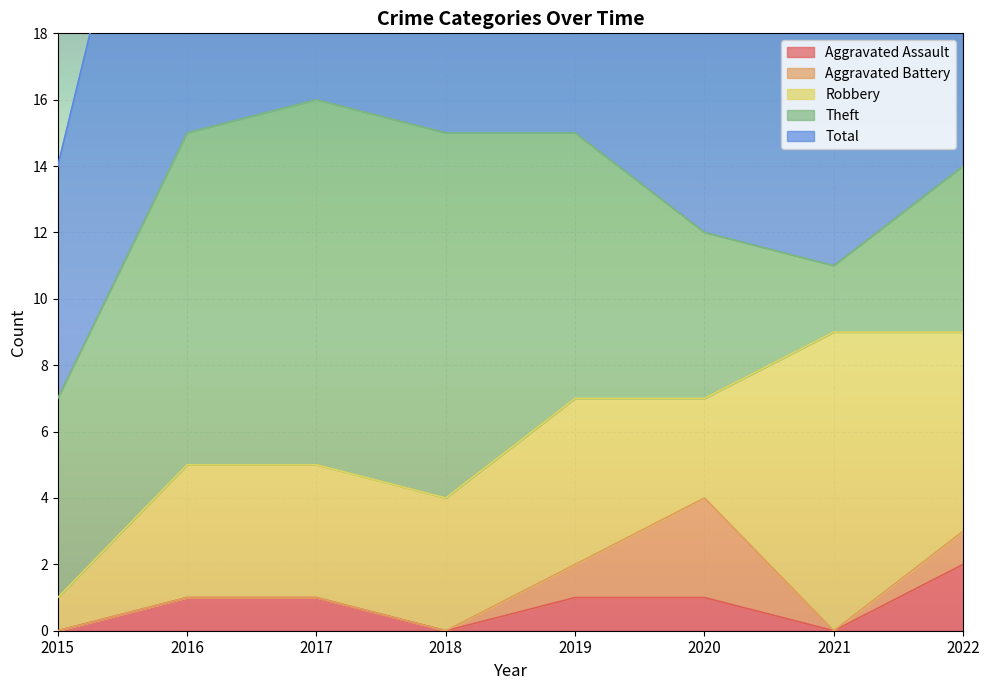

True or false: Robbery has a value of 2 at 2019.

False